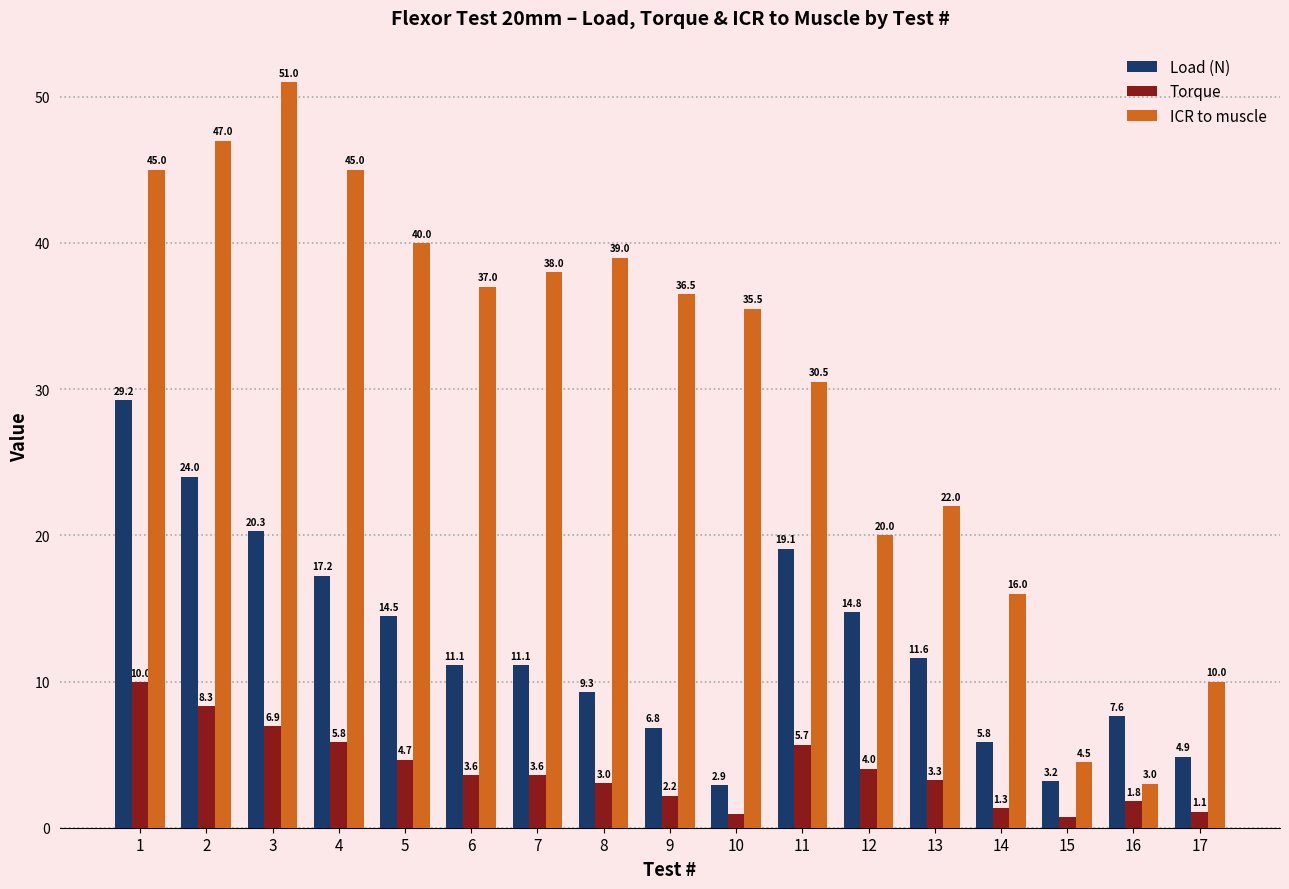

Which label corresponds to the largest value in the chart?

3